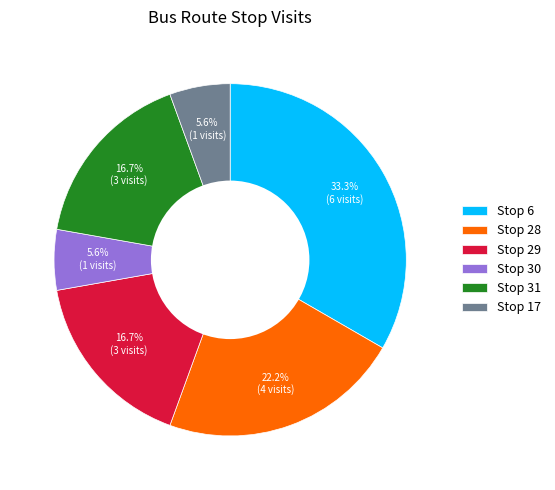

Is the sum of Stop 6 and Stop 30 greater than half?

No